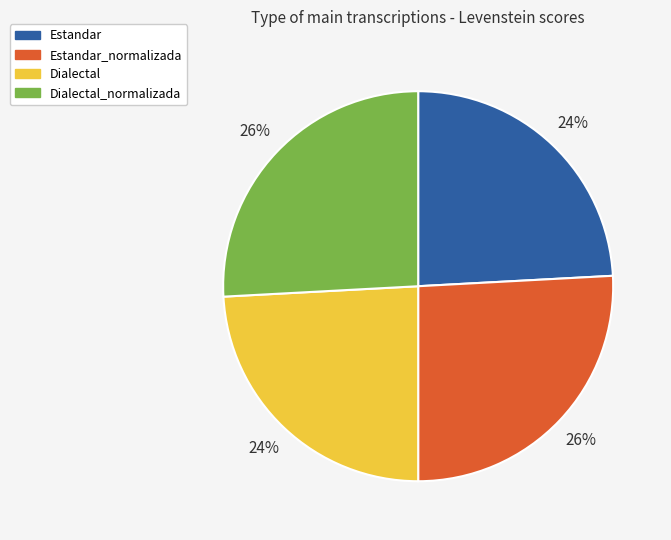

Is there a majority slice in this chart?

No